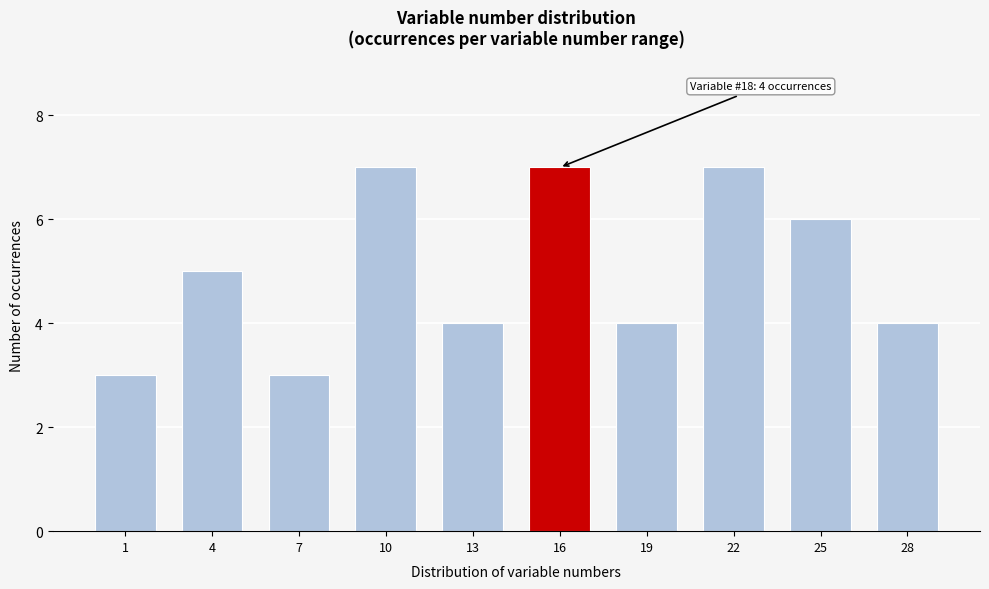

Reading right to left, extract all data points from this chart.

28=4	25=6	22=7	19=4	16=7	13=4	10=7	7=3	4=5	1=3